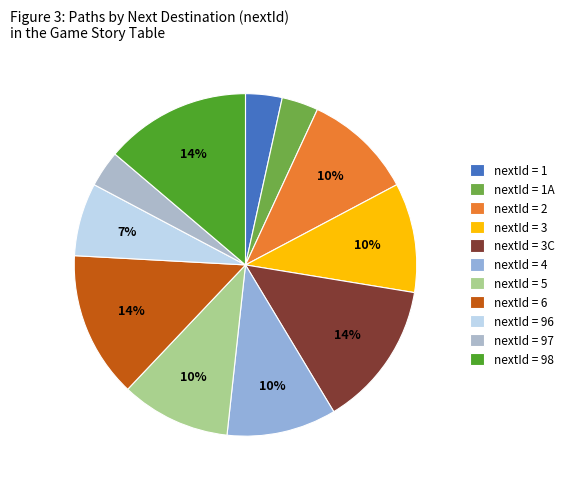

Count the number of slices in the pie.

11